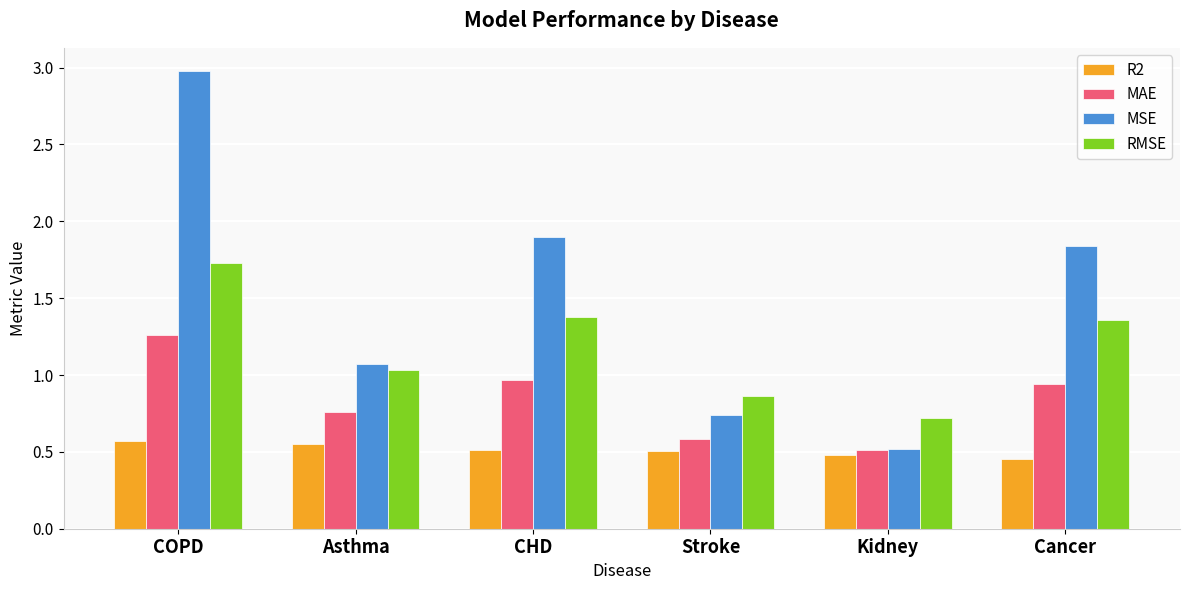

Rank the series by their average value, from highest to lowest.

MSE, RMSE, MAE, R2